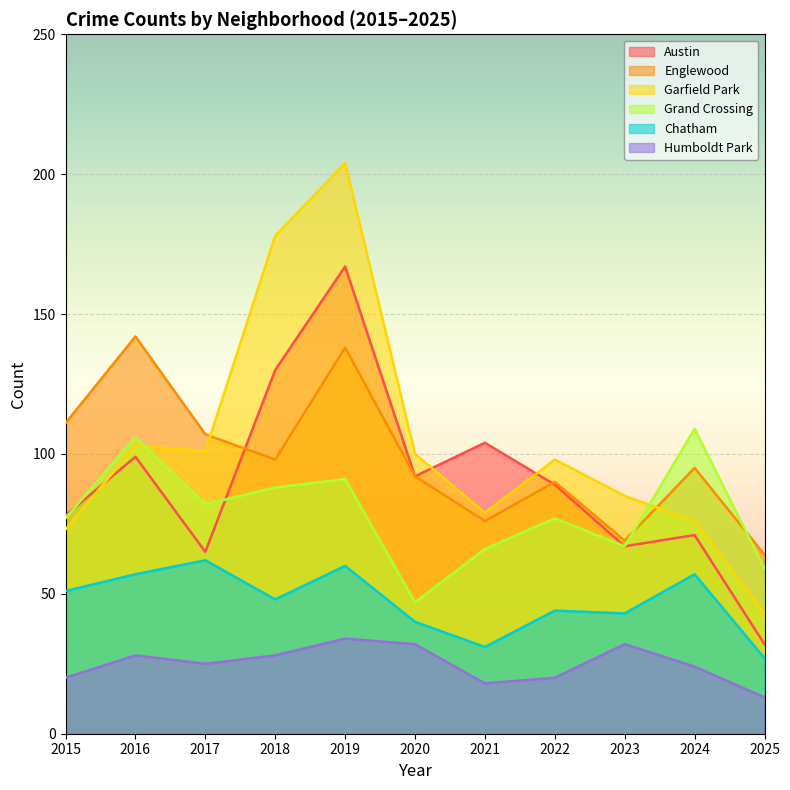

How many values in the Chatham series are below 48?

5